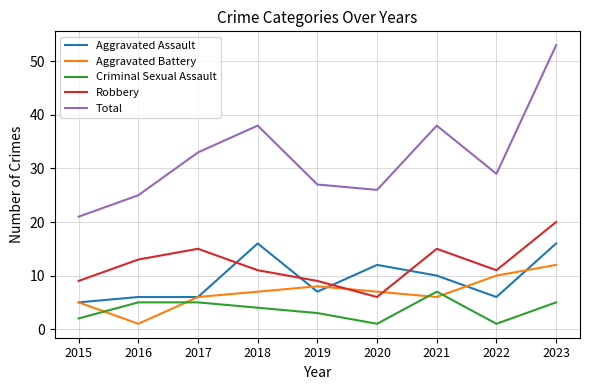

True or false: Criminal Sexual Assault has a value of 11 at 2021.

False